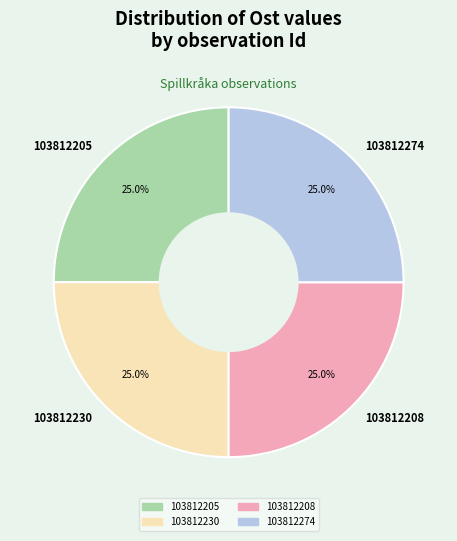

Combined, what portion of the pie is 103812205 and 103812230?

50.0%